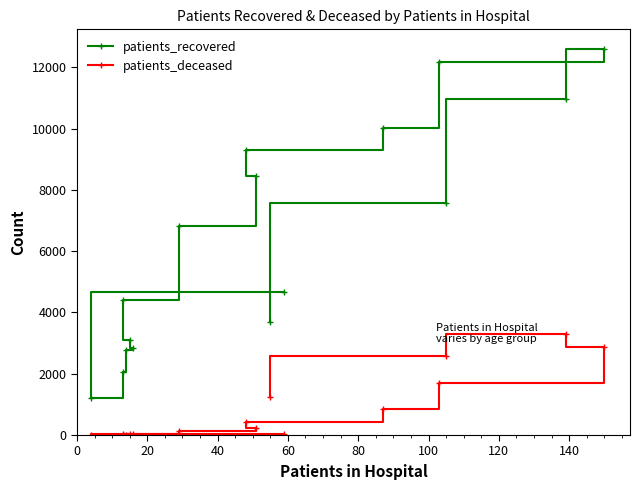

What are all the series names shown in the legend?

patients_recovered, patients_deceased